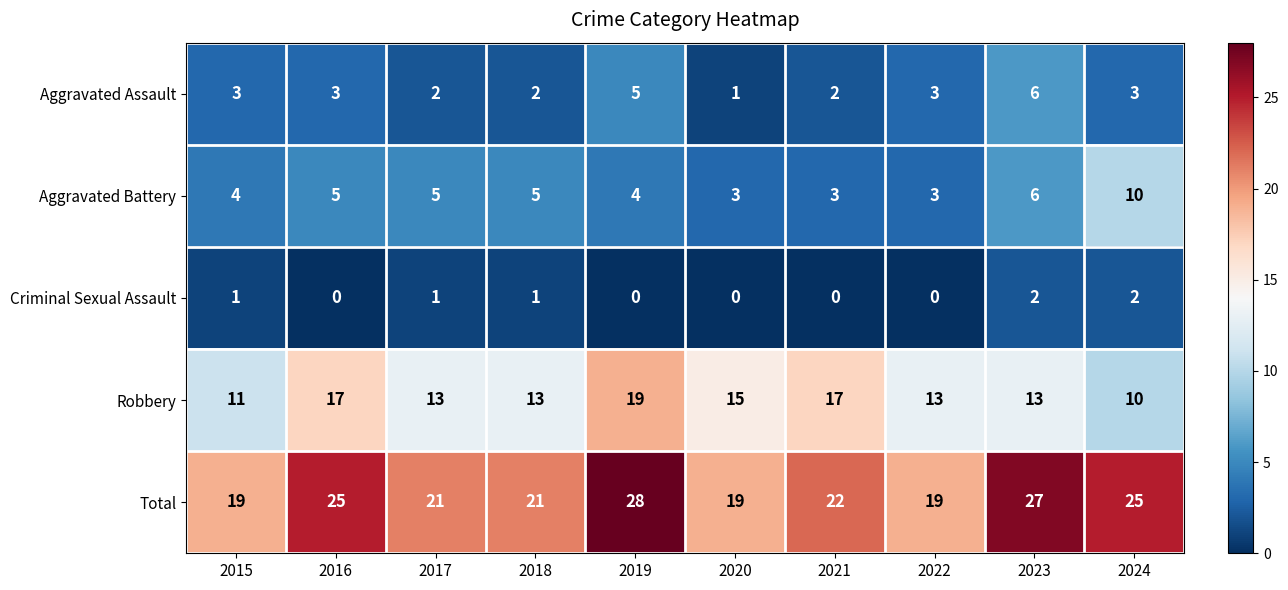

What is the total value across all series at 2017?

42